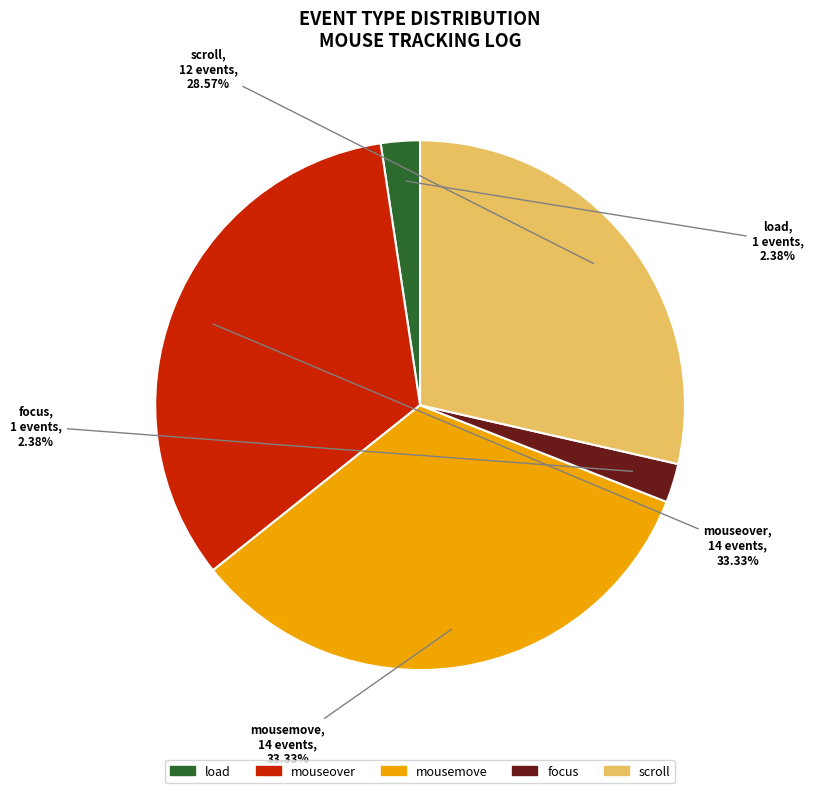

Is there a majority slice in this chart?

No